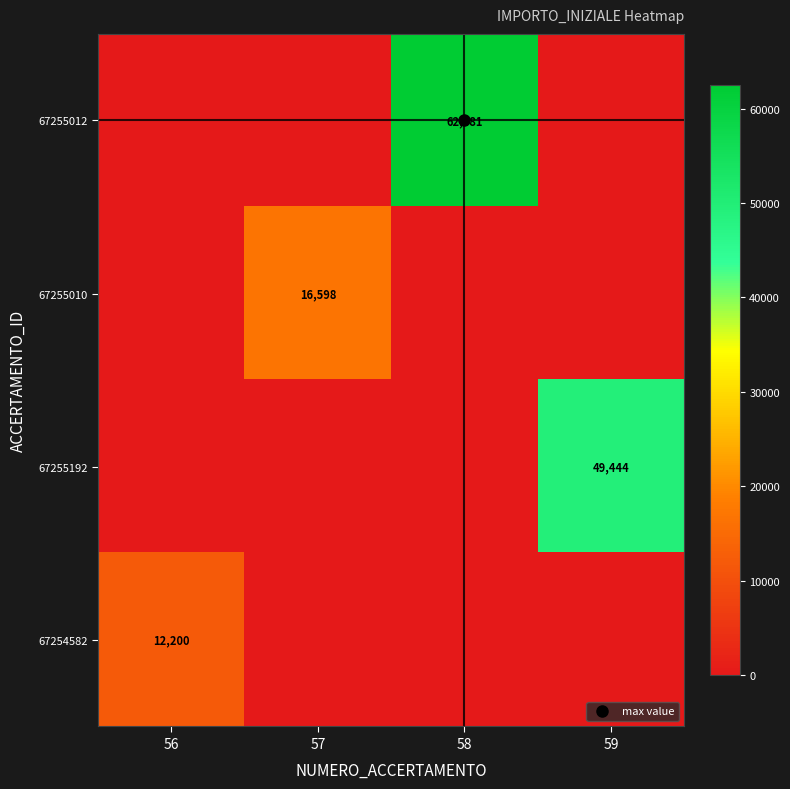

True or false: 67254582 has a value of 3682 at 57.

False